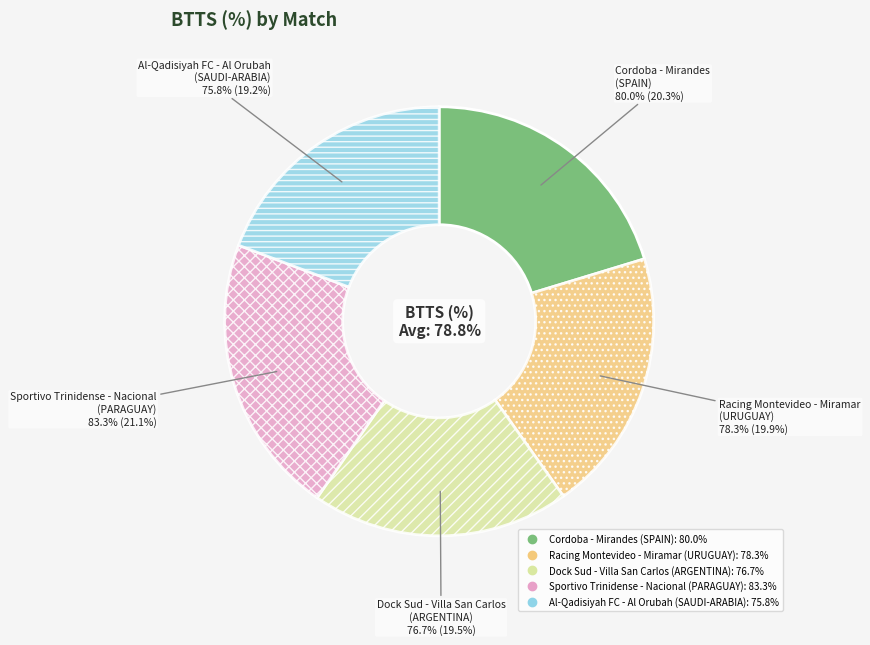

To the nearest percent, what is the difference between the largest and smallest slice percentages?

2%